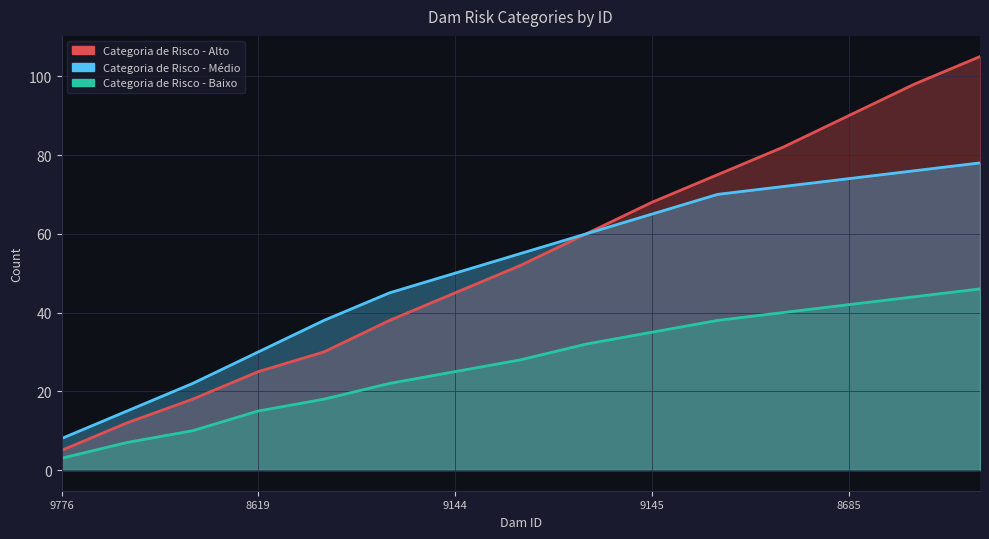

What is the difference between the maximum and second lowest values in the Categoria de Risco - Médio series?

63